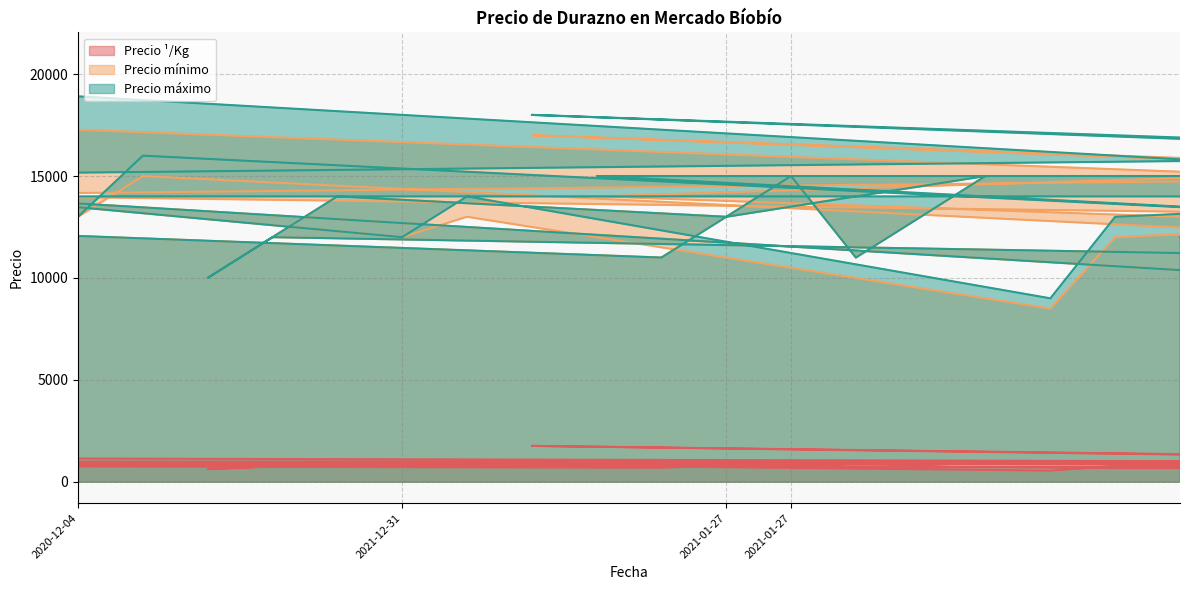

What is the total value across all series at 2020-12-04?

31969